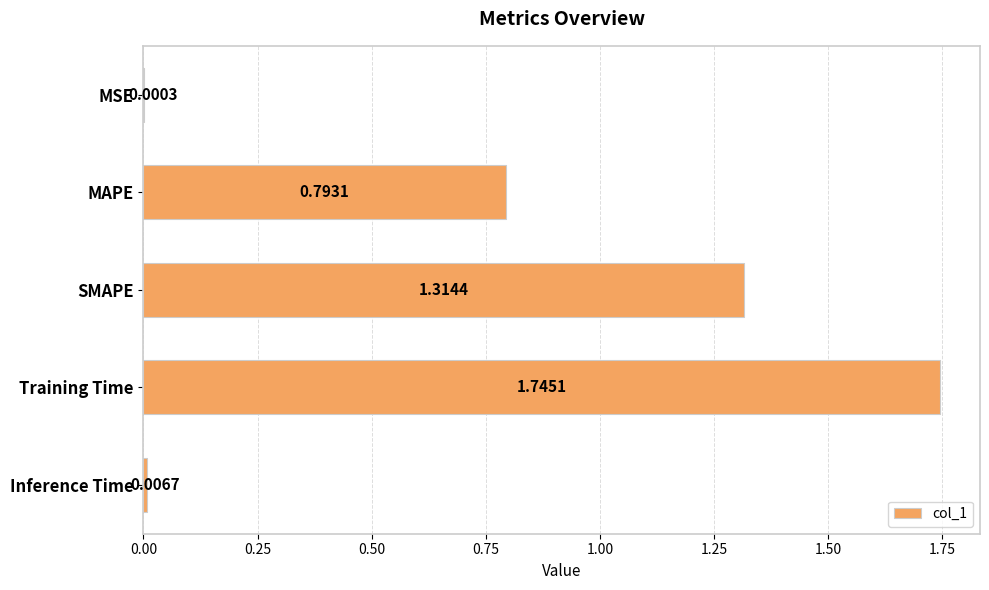

Between Training Time and SMAPE, which is larger?

Training Time